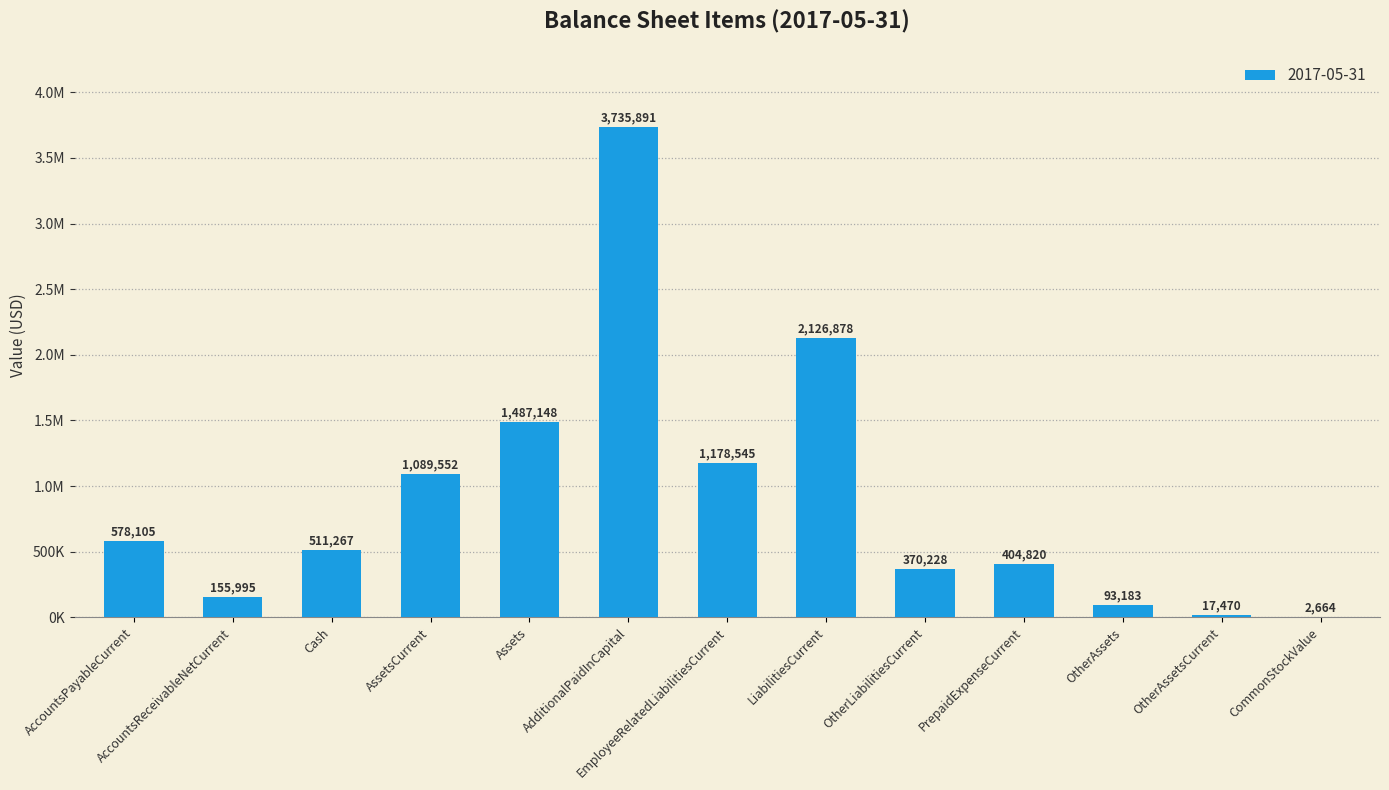

How many bars are there in total?

13